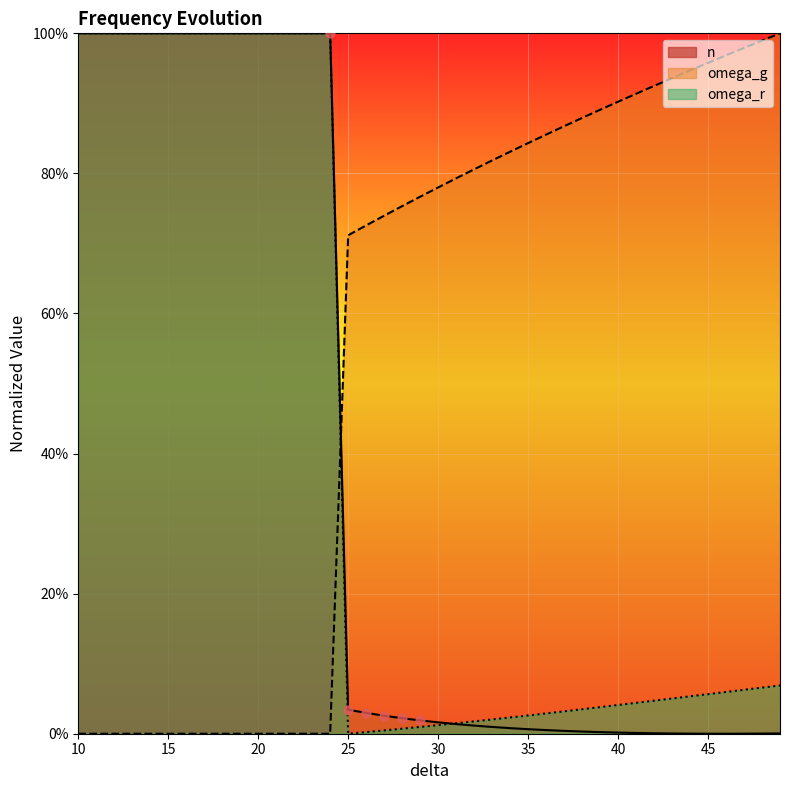

At which category is the sum across all series the highest?

12.0